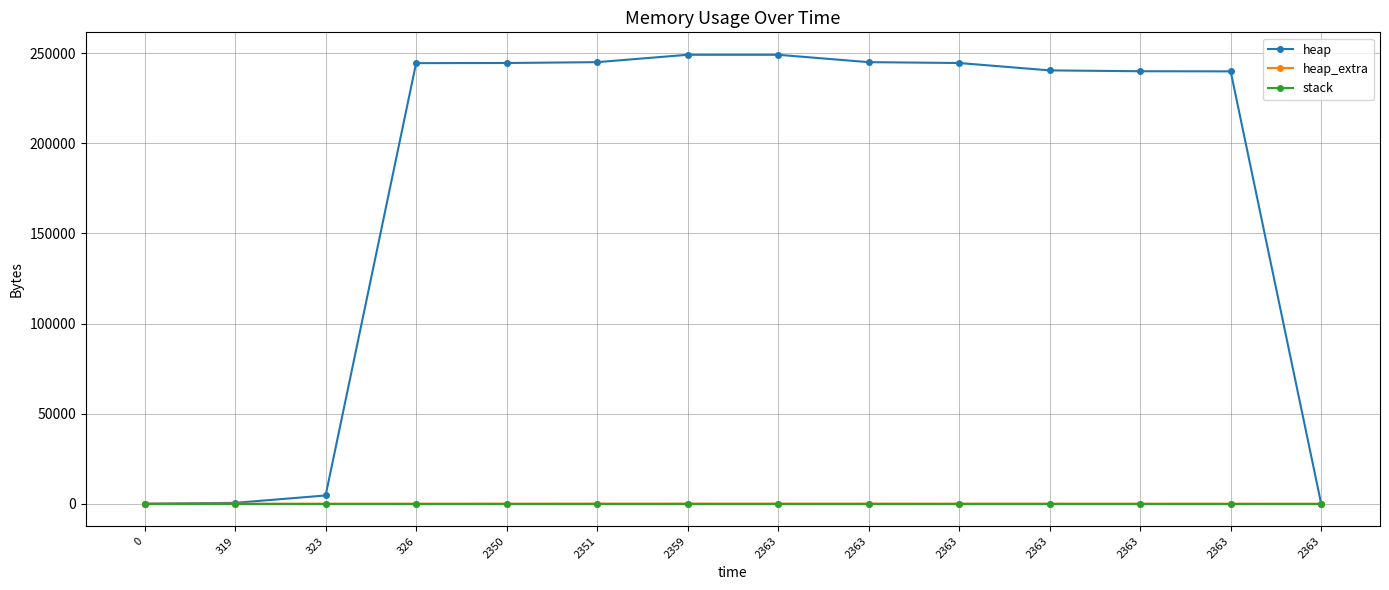

Between 2363 and 2351, which is larger?

2351